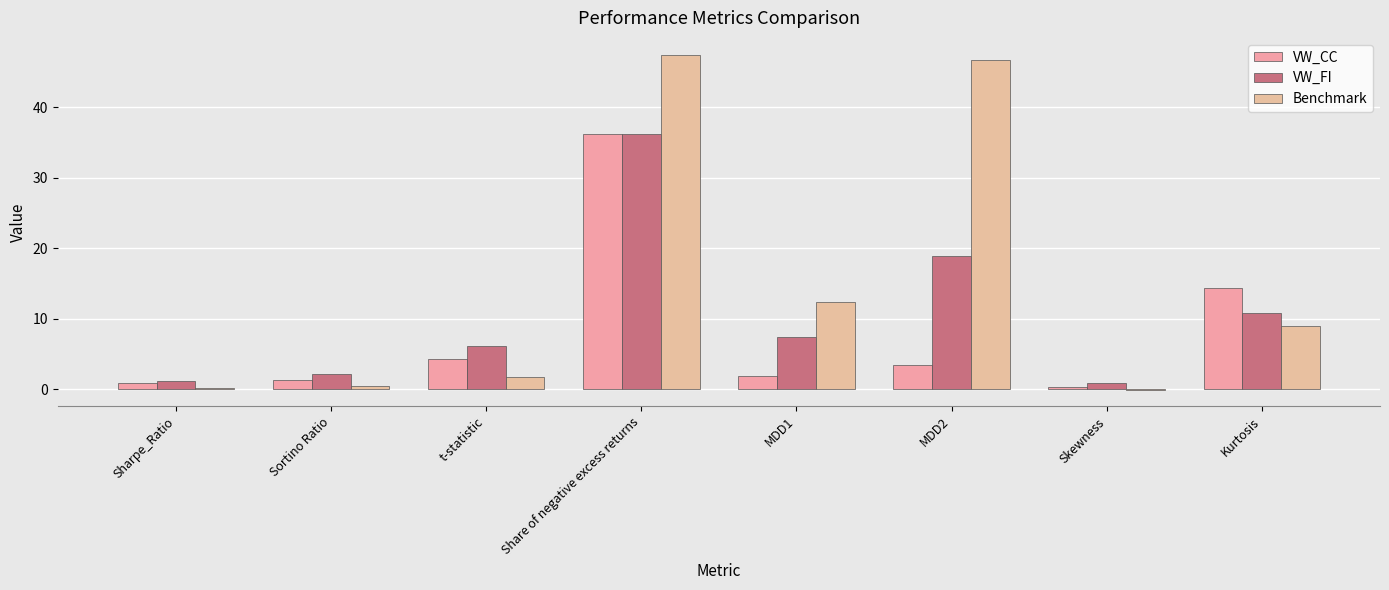

Which has a higher value, Skewness or t-statistic?

t-statistic